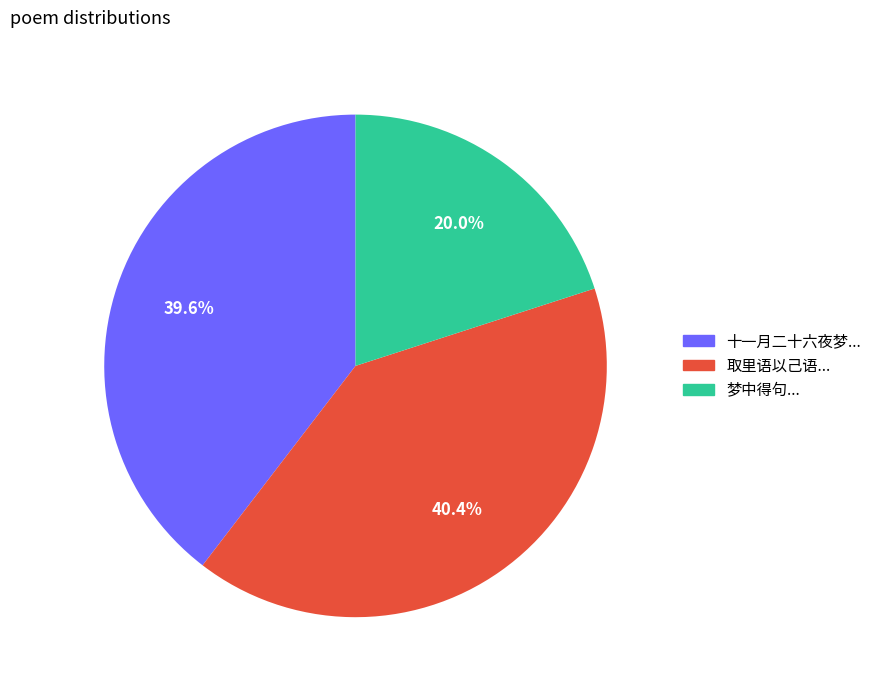

Is there any slice that represents more than half of the pie?

No